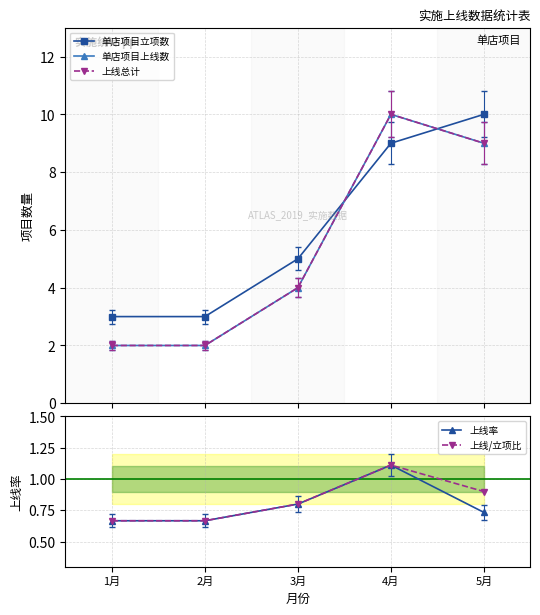

How many interior local peaks does the 单店项目上线数 series have?

1